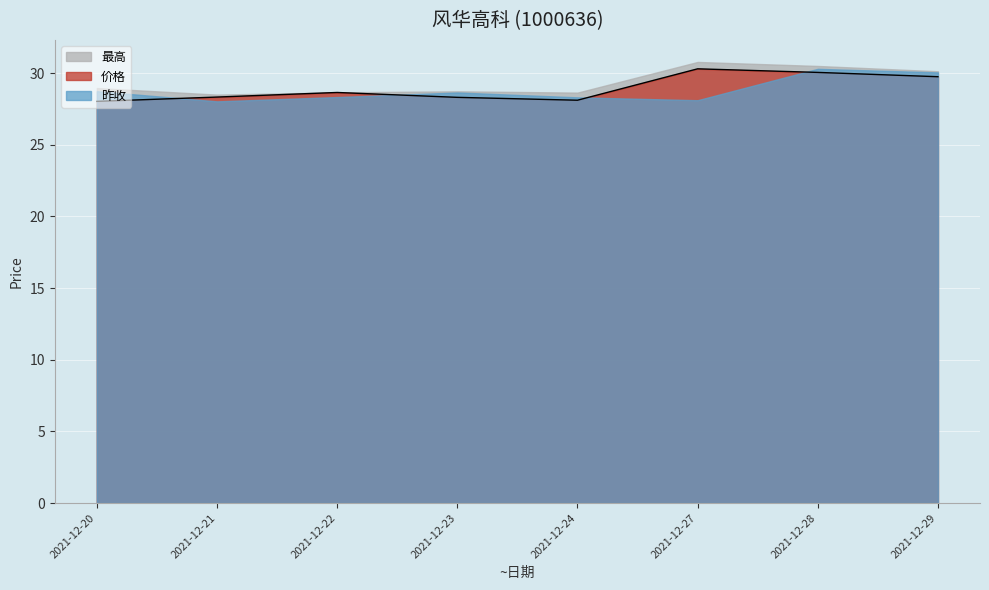

What is the smallest value displayed?

28.0